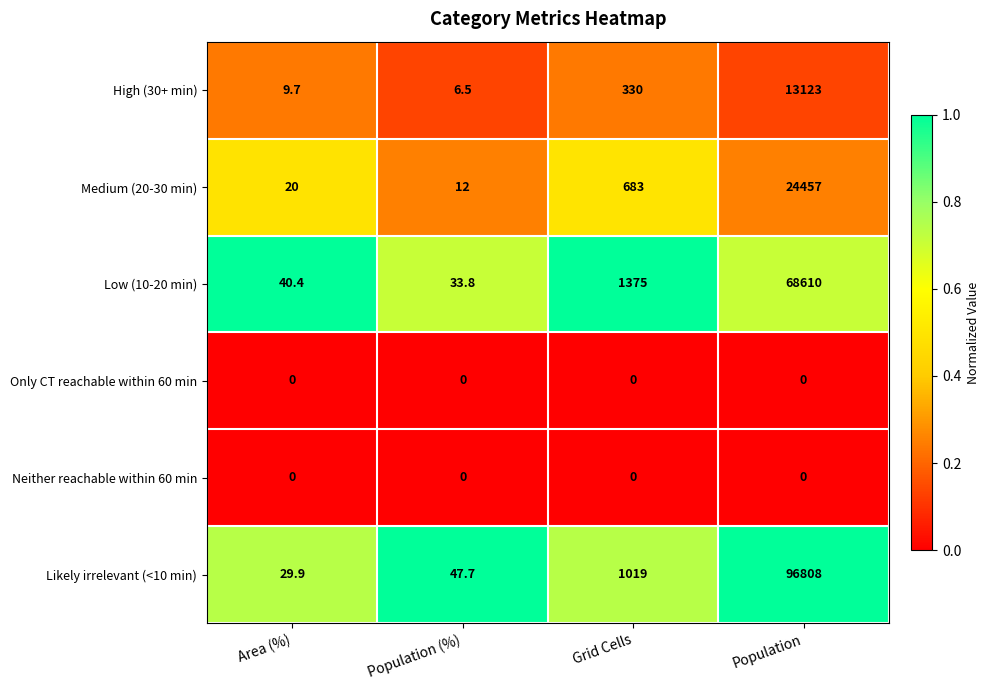

What is the difference between the maximum and second lowest values in the High (30+ min) series?

13113.3